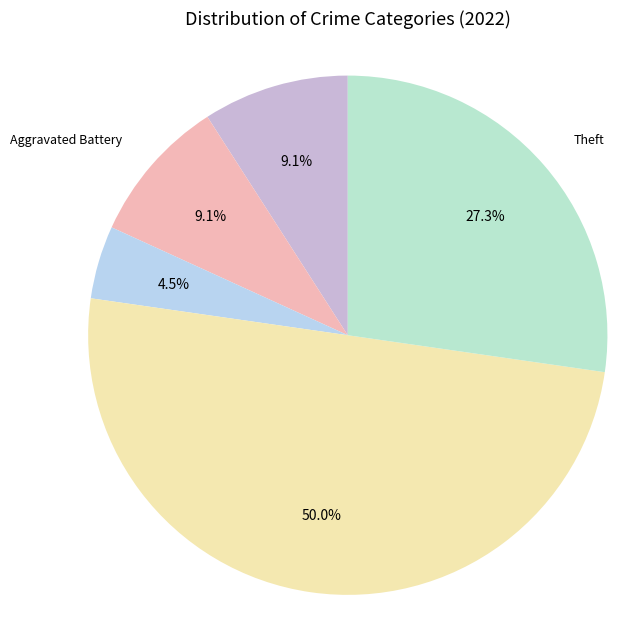

How many slices are in this pie chart?

5